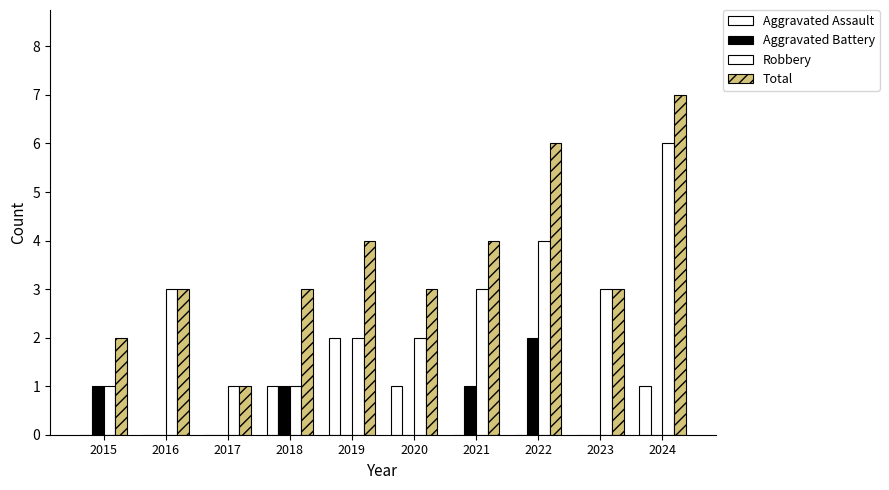

What is the sum of all Aggravated Assault values?

5